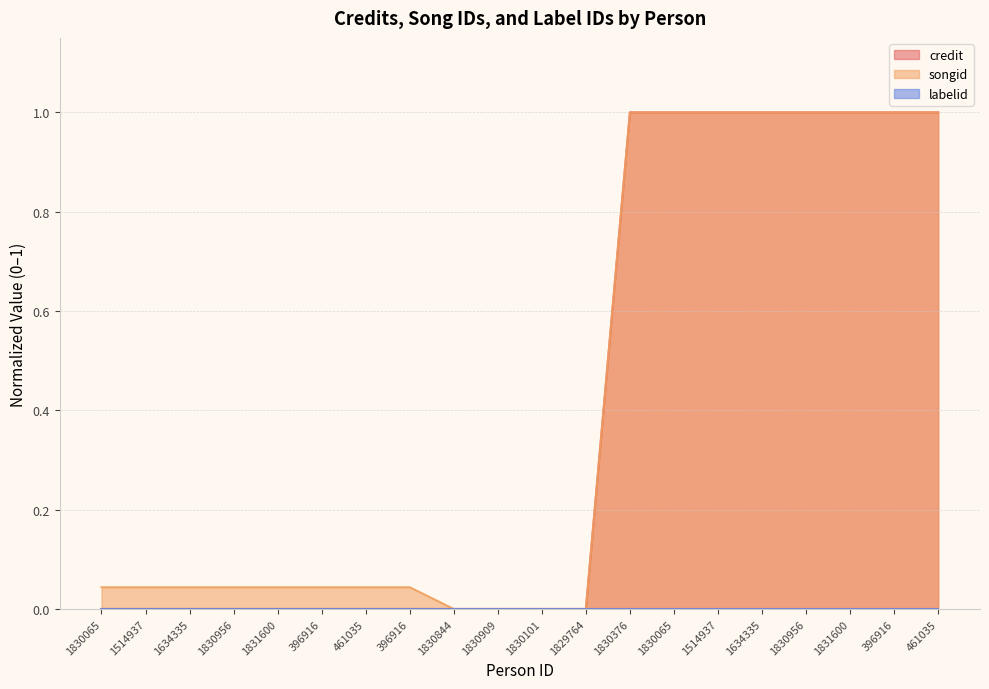

What is the difference between the second highest and minimum values in the credit series?

1.0